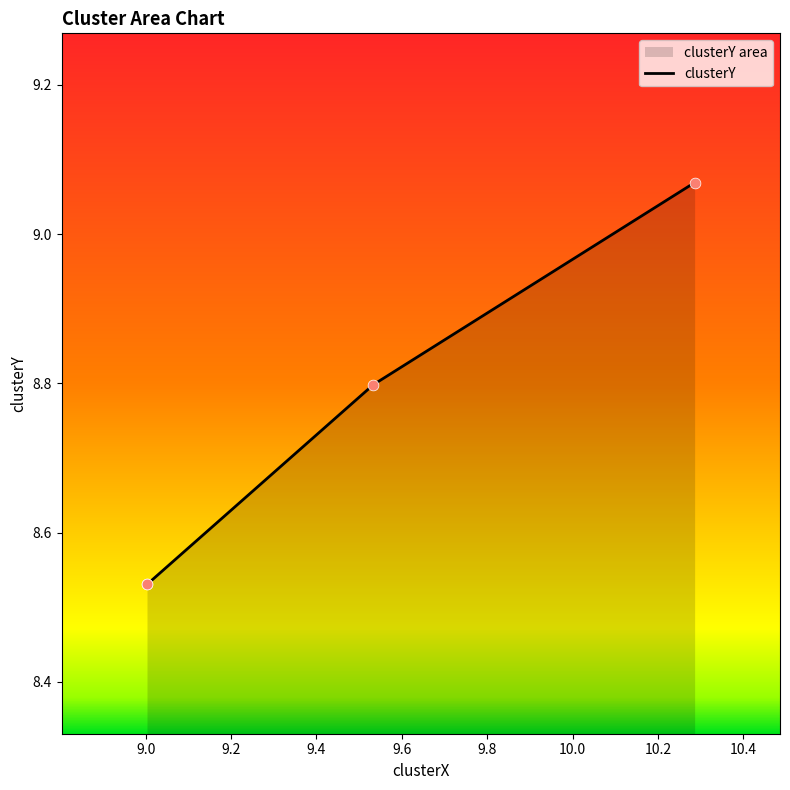

Between 10.286059208604486 and 9.002956237490139, which is larger?

10.286059208604486